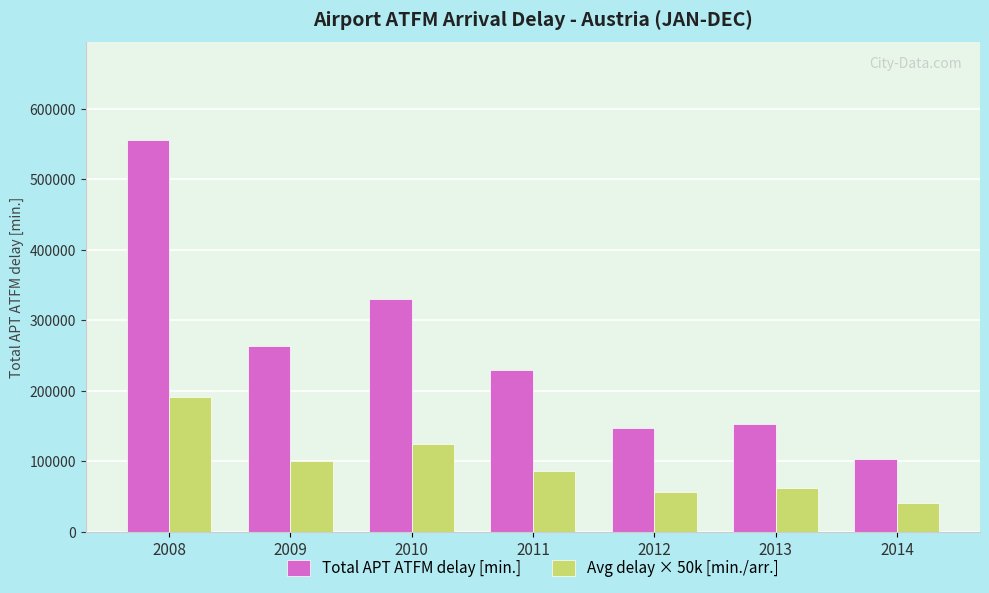

What are all the series names shown in the legend?

Total APT ATFM delay [min.], Avg delay × 50k [min./arr.]